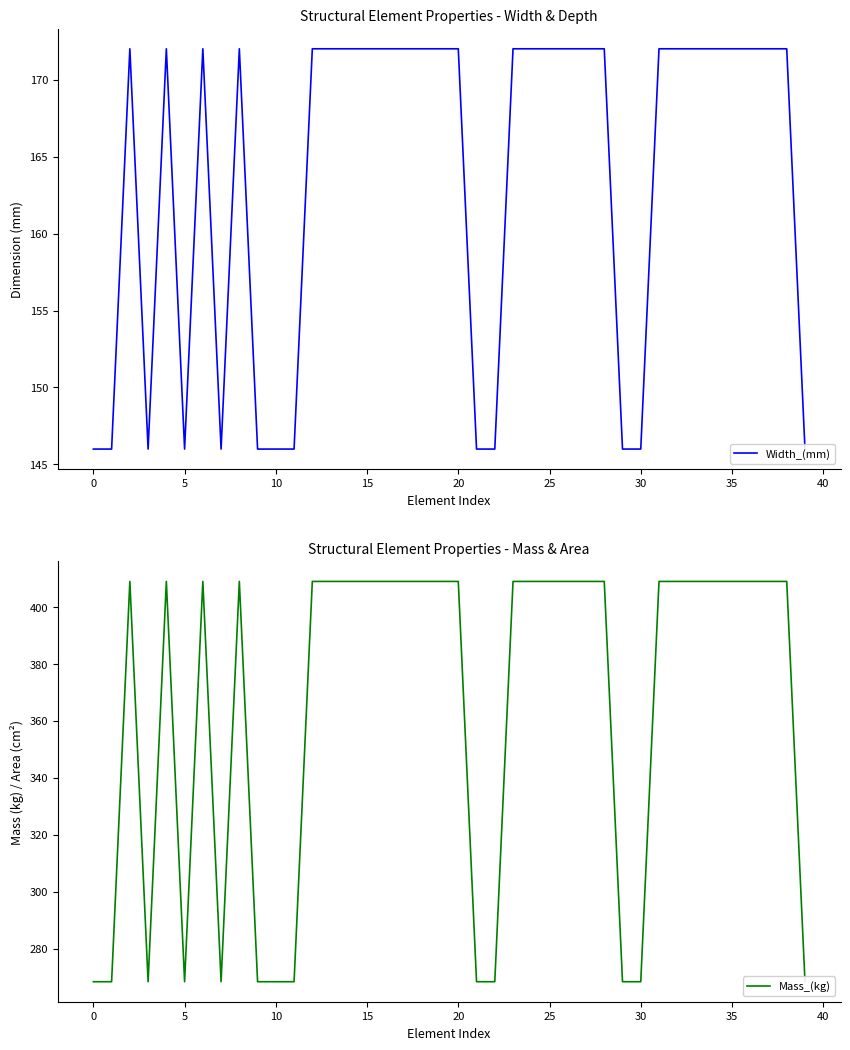

True or false: Mass_(kg) and Width_(mm) intersect in this chart.

False